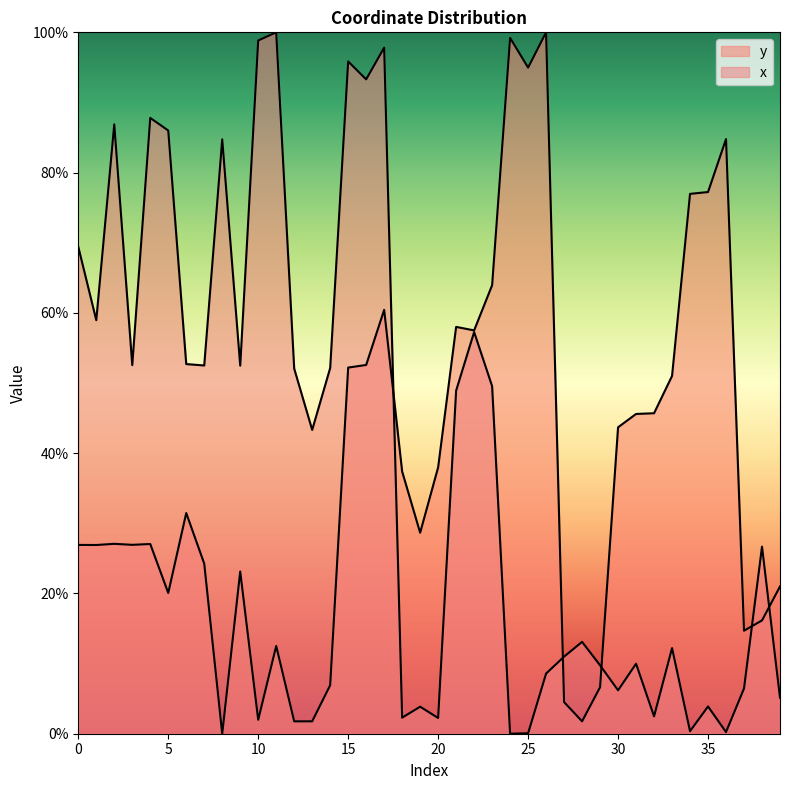

What is the difference between the y values at 13 and 19?

26.9